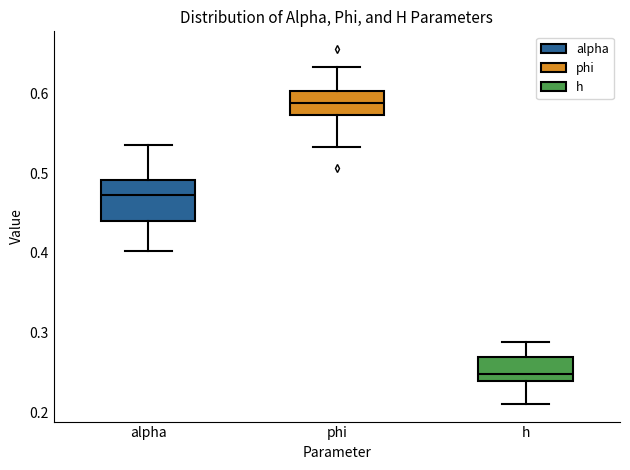

Reading left to right, read every box against the y-axis: the position of its median line, the range the box covers, and the ends of its whiskers. The values are not printed on the chart, so give them approximately, as read against the axis.

alpha: median 0.47, box 0.44 to 0.49, whiskers 0.40 to 0.54
phi: median 0.59, box 0.57 to 0.60, whiskers 0.53 to 0.63
h: median 0.25, box 0.24 to 0.27, whiskers 0.21 to 0.29